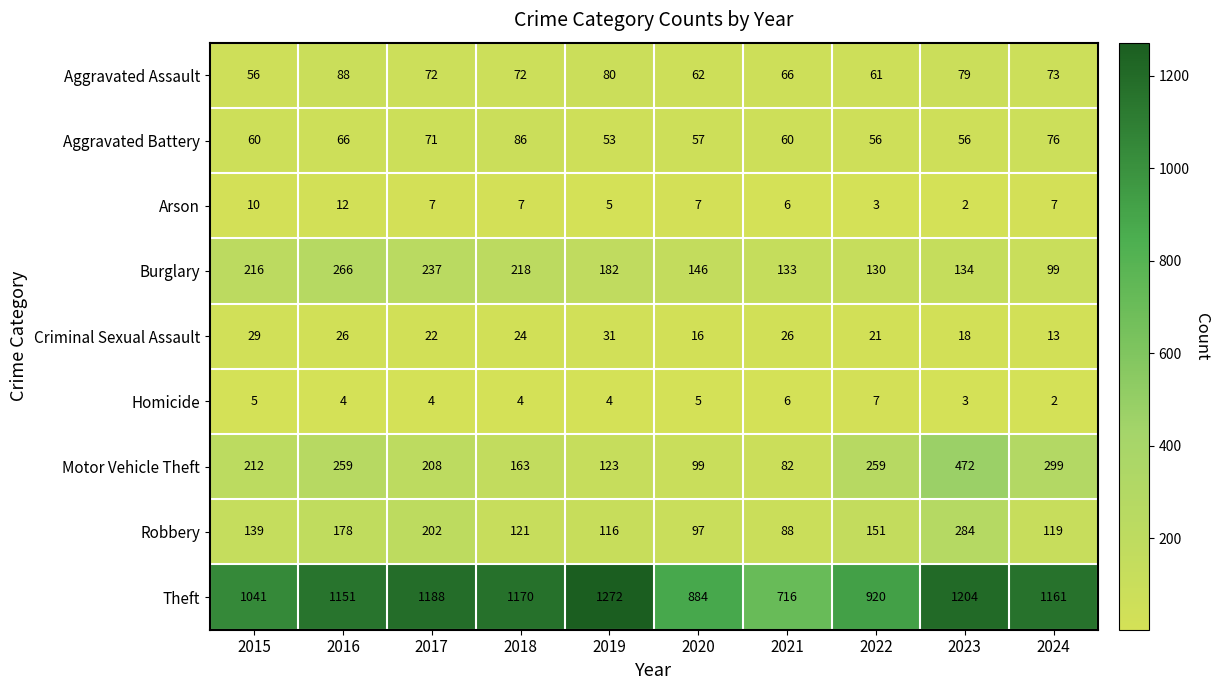

Between 2021 and 2024, which series saw the biggest shift?

Theft